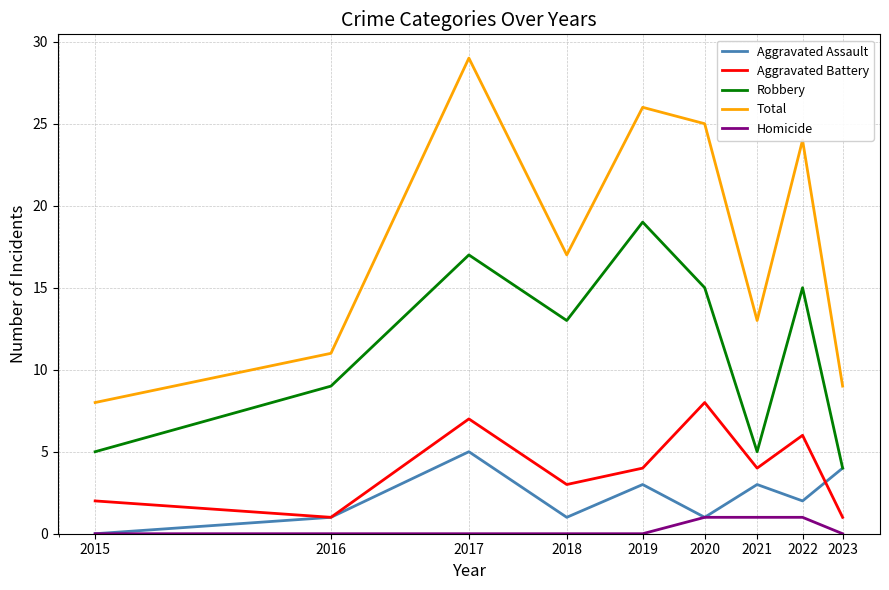

Rank the series by their maximum value, from lowest to highest.

Homicide, Aggravated Assault, Aggravated Battery, Robbery, Total